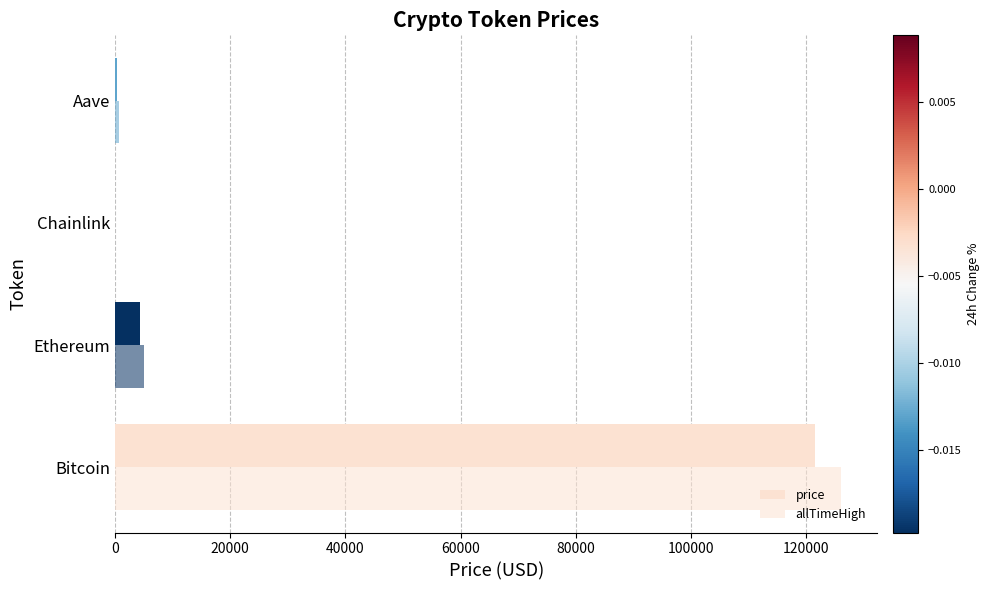

What is the average value of the allTimeHigh series?

32935.1